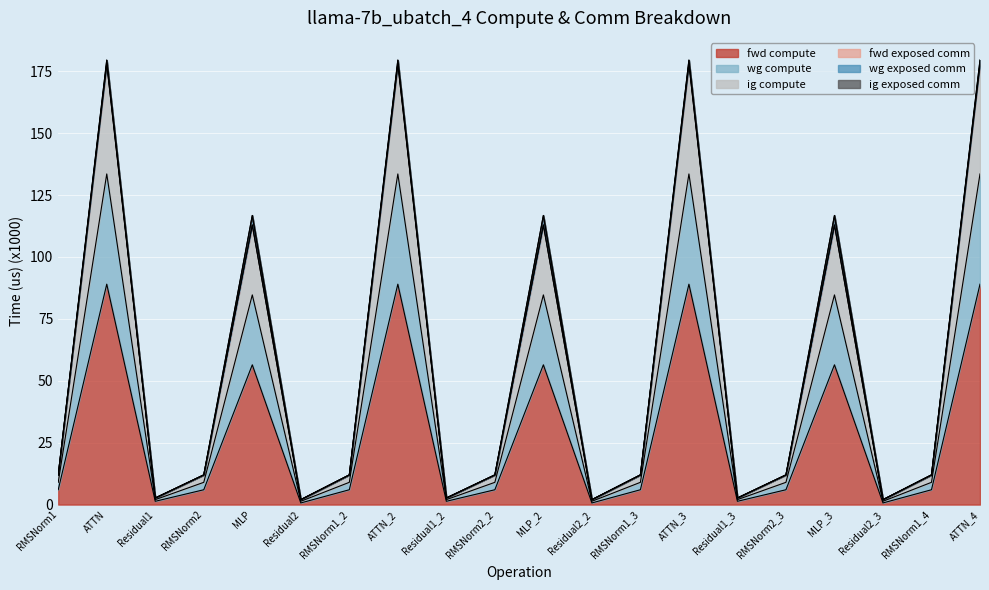

What is the spread (max minus min) of values at RMSNorm1_4?

6.0